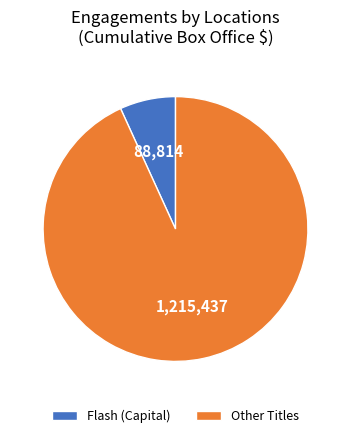

How many segments does this pie chart have?

2